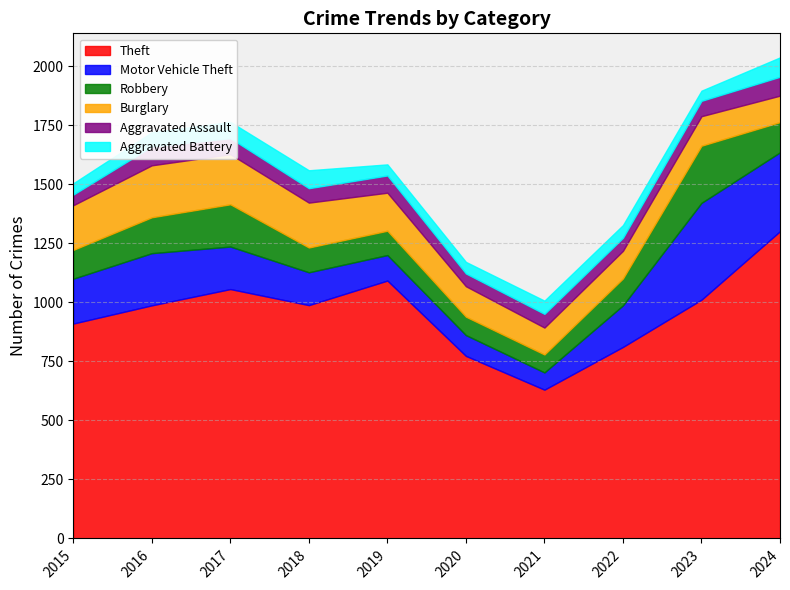

True or false: Aggravated Assault and Motor Vehicle Theft cross at least once.

False